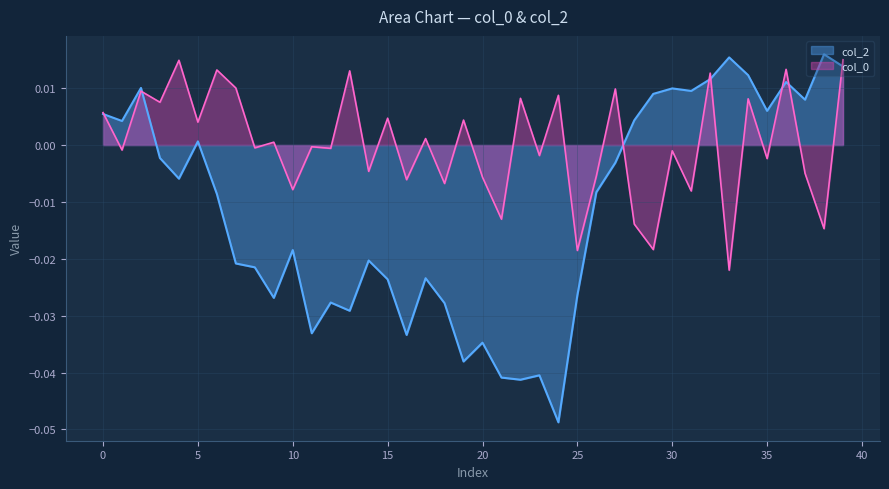

Between 16 and 37, which is larger?

37